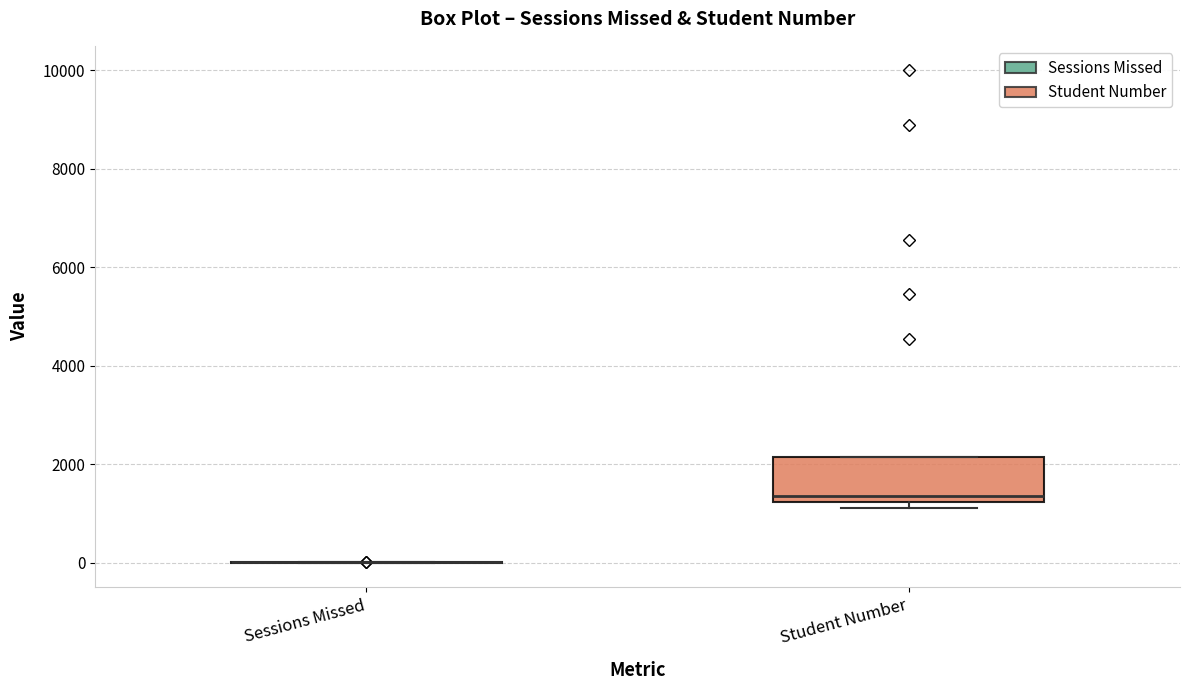

Comparing the boxes themselves (not the whiskers), which one is the tallest?

Student Number